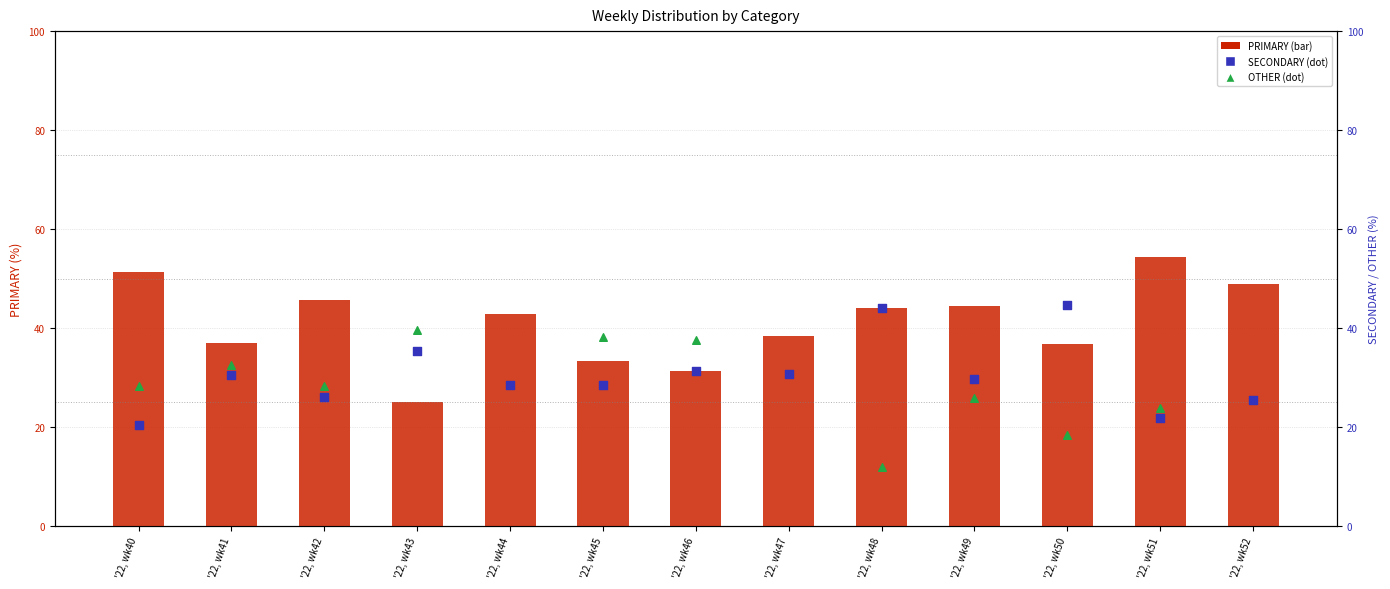

Which series reaches the minimum Y coordinate?

OTHER